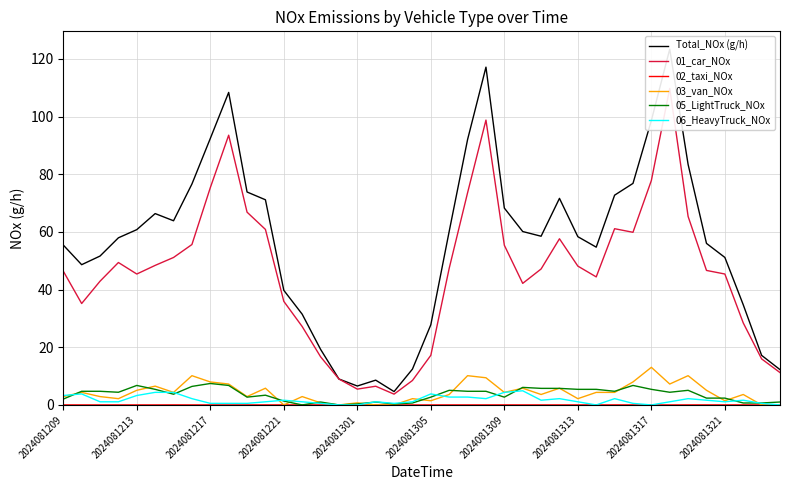

Which series has the largest total across all categories?

Total_NOx (g/h)